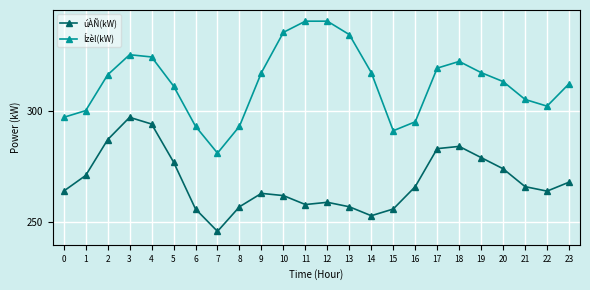

Between 13 and 15, which series saw the biggest shift?

Ízèl(kW)